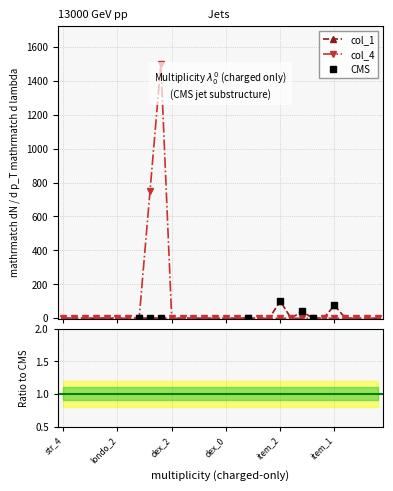

What is the difference between the maximum and minimum values in the col_1 series?

101.3